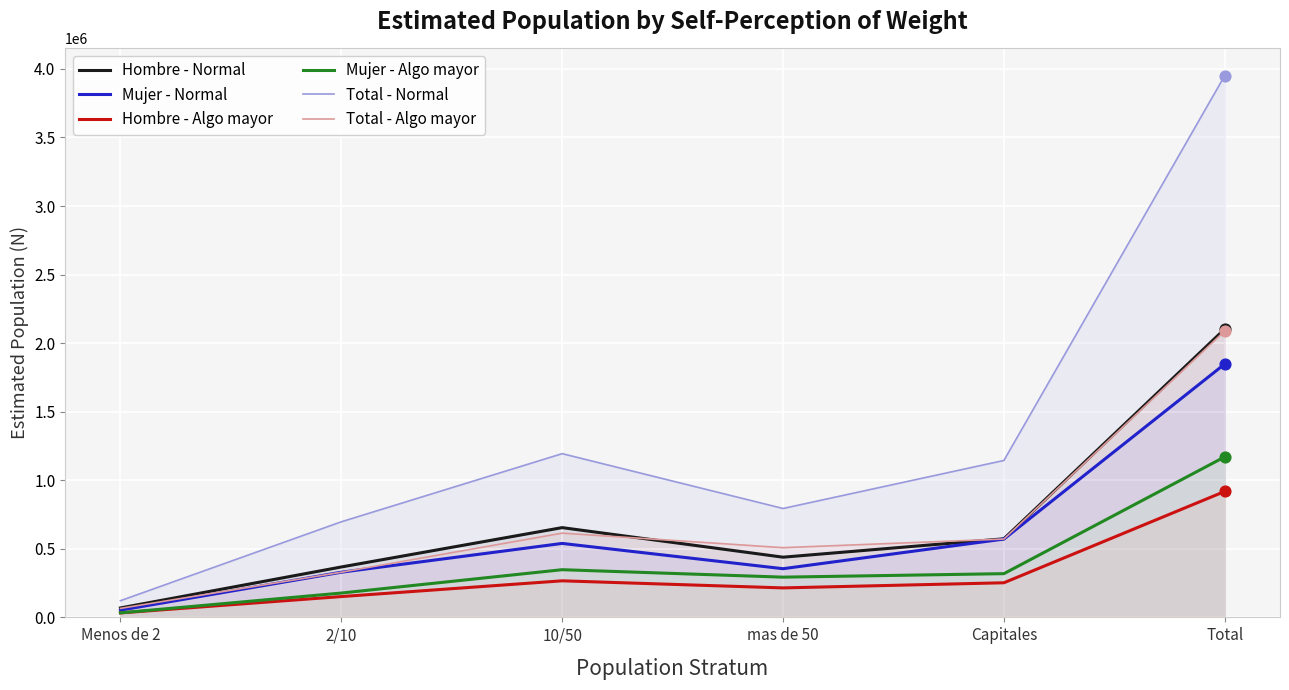

Which series has the largest total across all categories?

Total - Normal